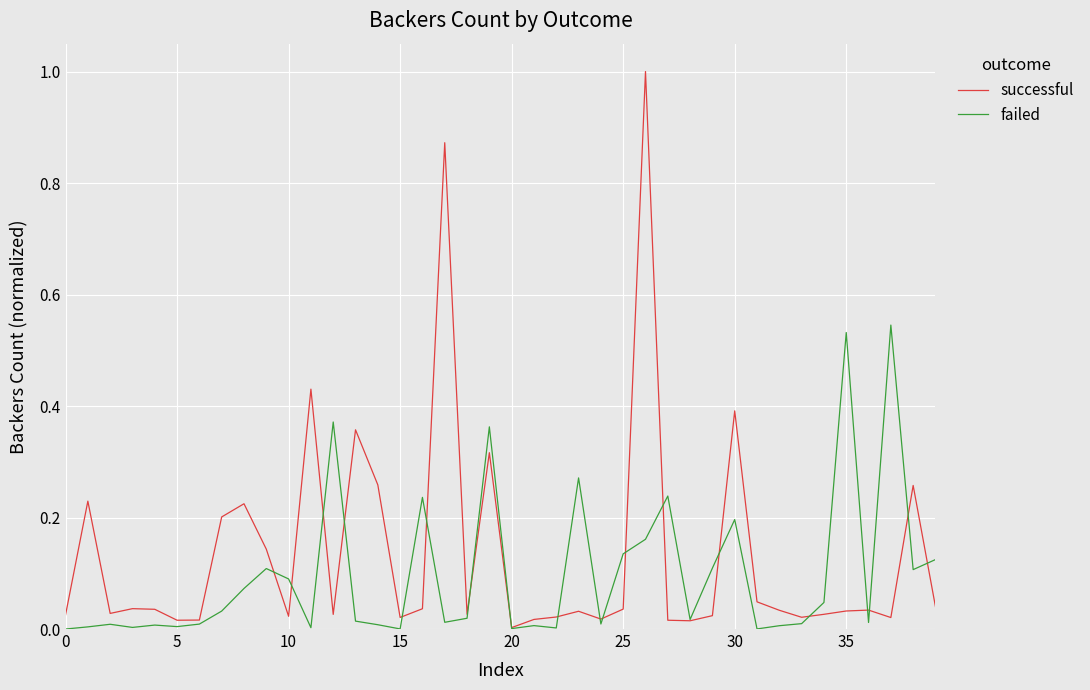

Which series has the widest spread of values?

successful